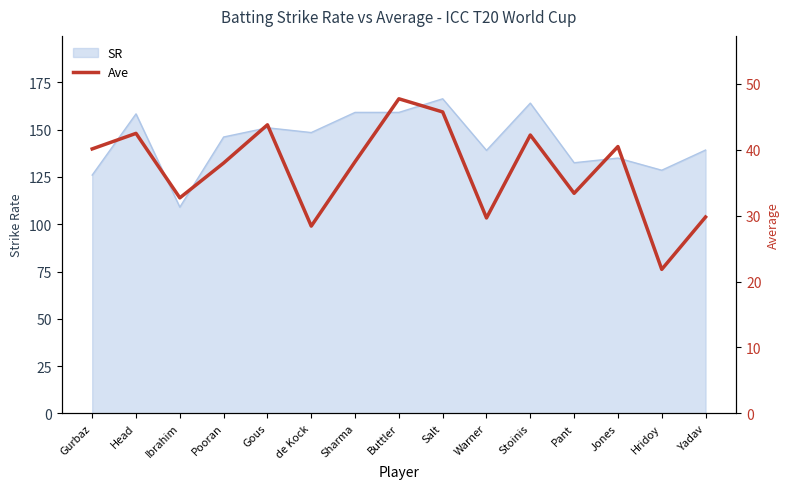

How many values are below 38?

6